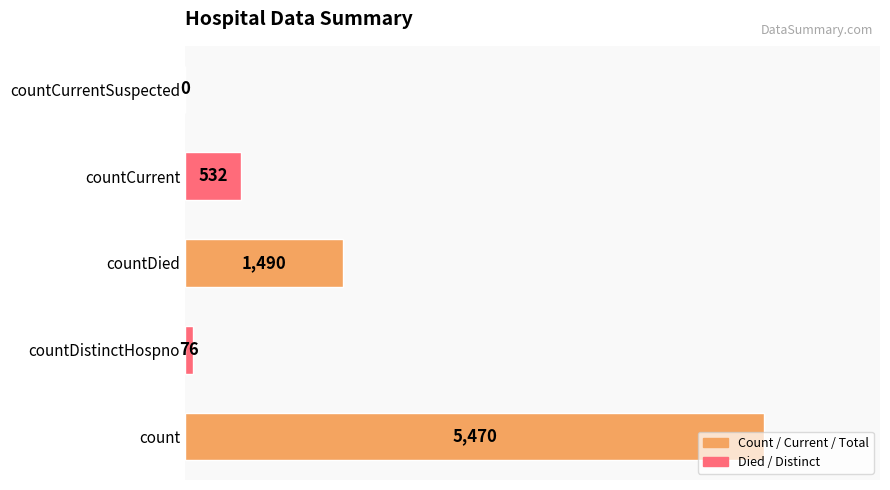

Where is the data nearest to the value 2735?

countDied